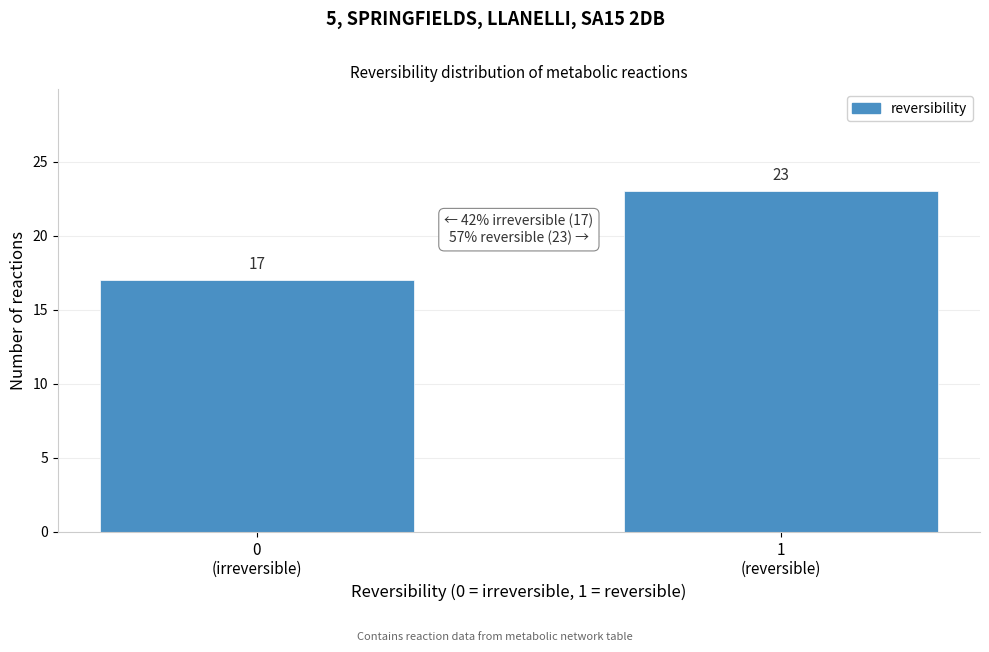

Reading left to right, extract all data points from this chart.

17	23